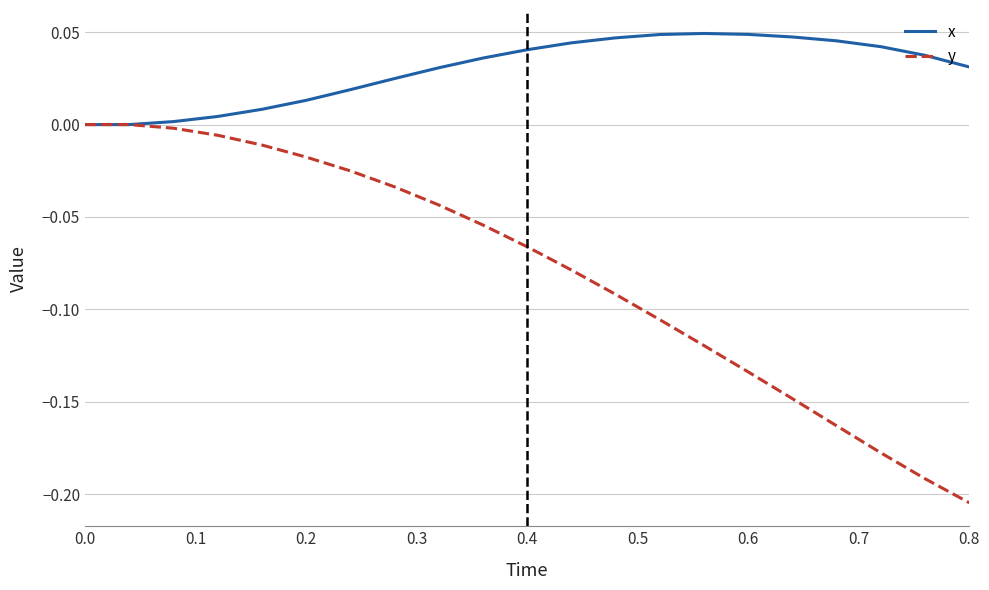

Which series has the largest range (max minus min)?

y